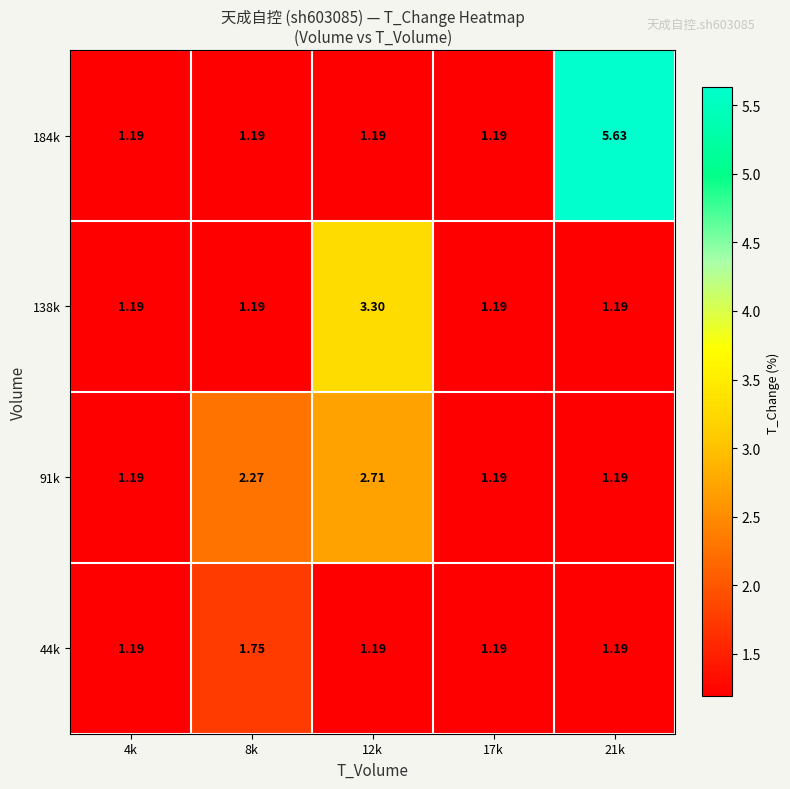

Is the value of 91k at 21k greater than the value of 184k at 21k?

No